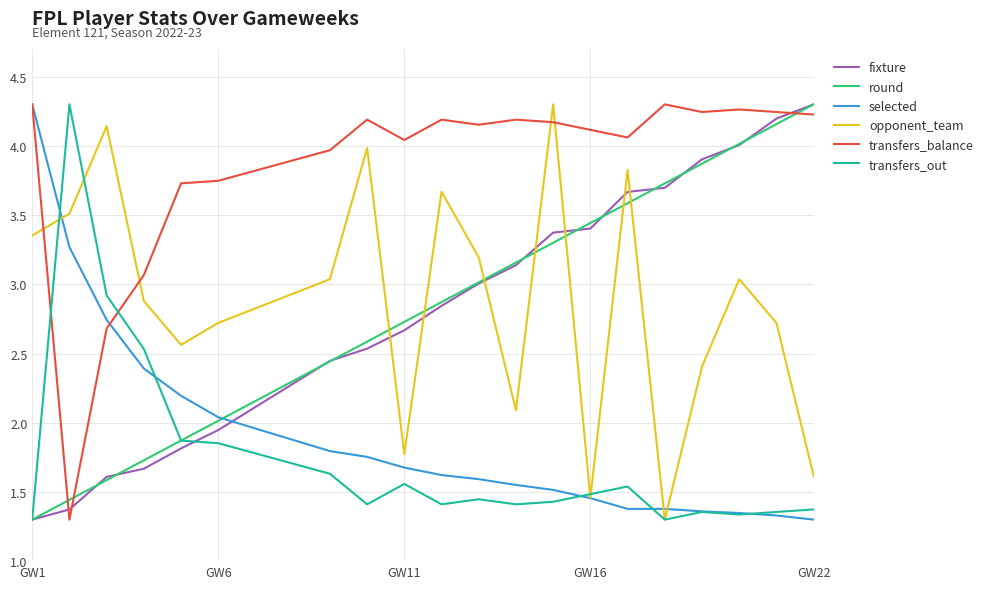

Which series has the largest total across all categories?

transfers_balance